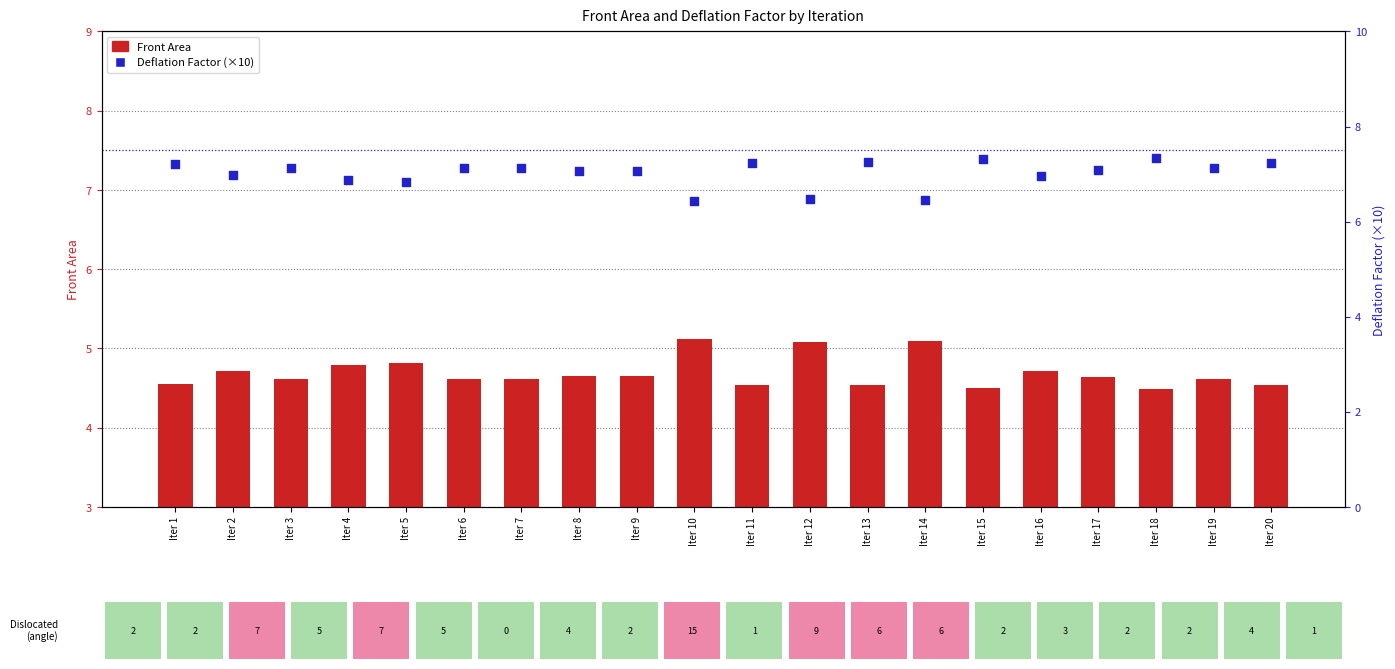

What is the total value across all series at Iter 19?

11.7